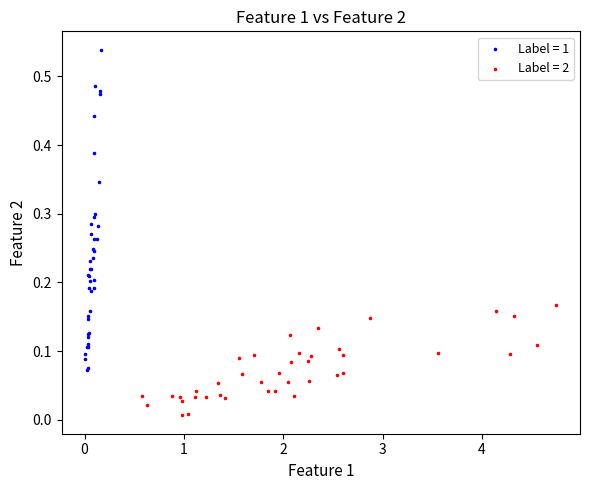

What are all the series names shown in the legend?

Label = 1, Label = 2